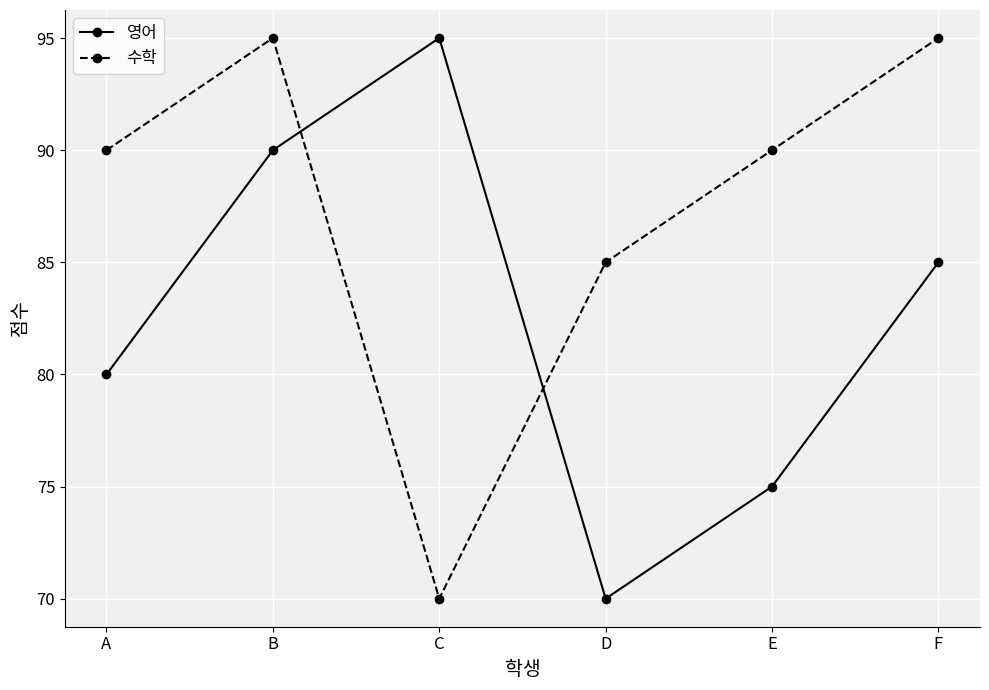

List the series in order of their overall mean, lowest first.

영어, 수학